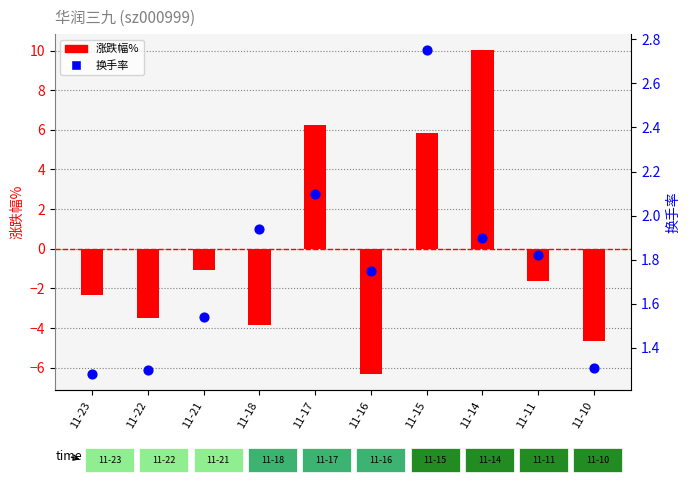

What is the total value across all series at 11-10?

-3.4